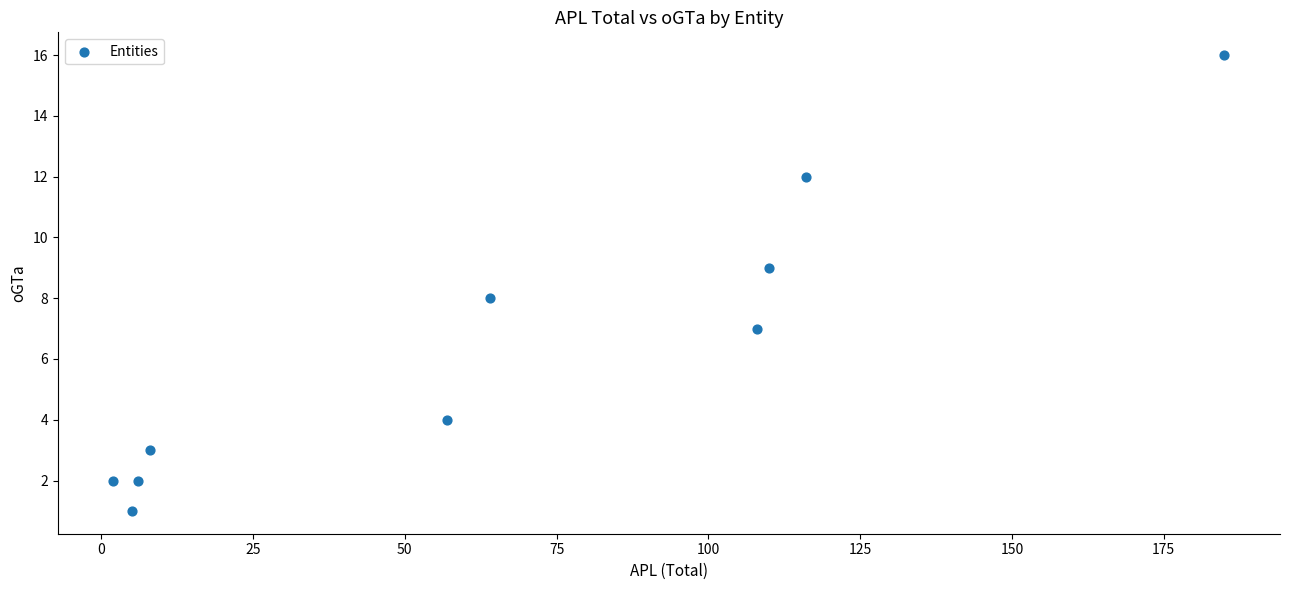

What is the average X value?

66